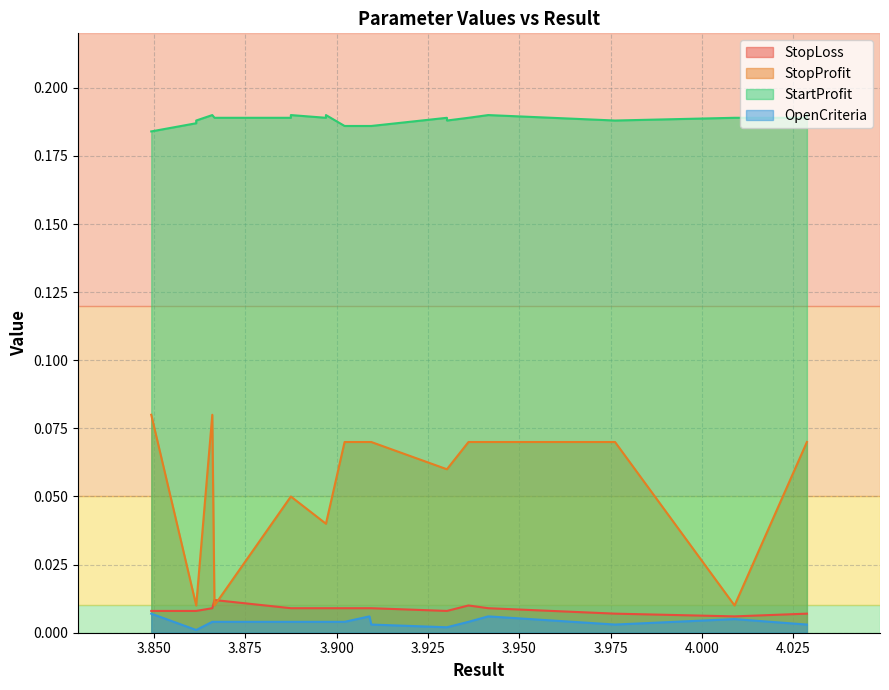

What are all the series names shown in the legend?

StopLoss, StopProfit, StartProfit, OpenCriteria